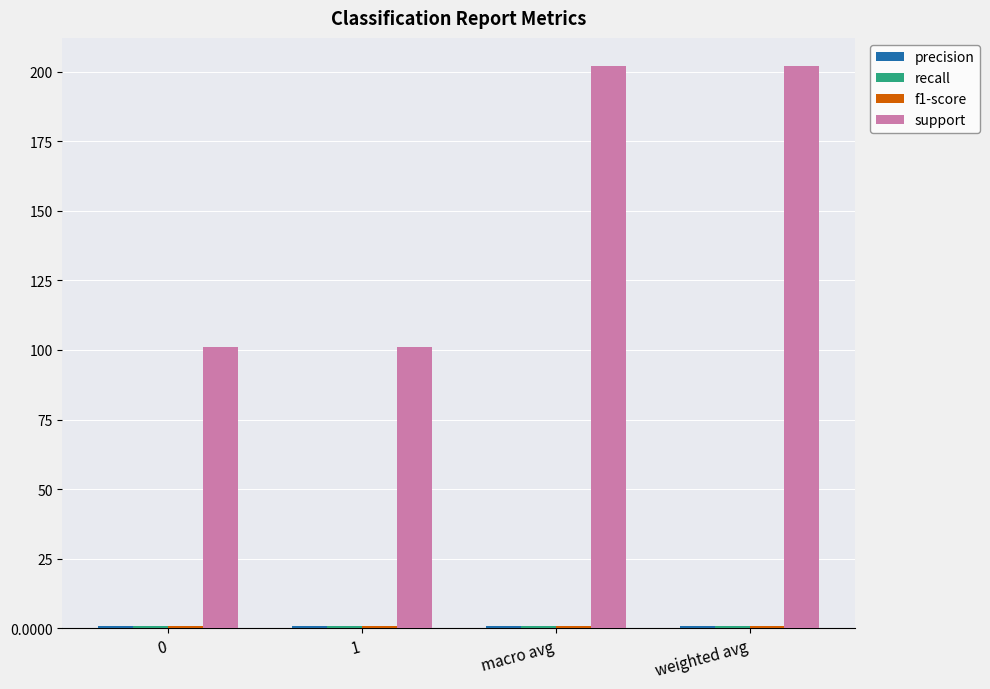

What is the maximum value for support?

202.0